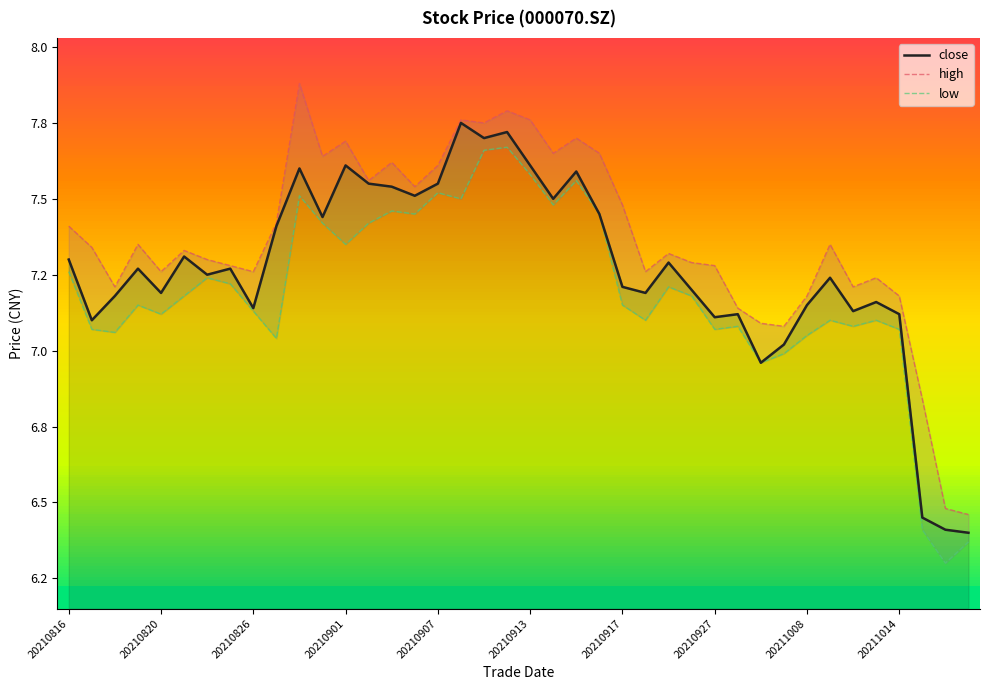

Does the chart display data point markers on the line(s)?

No